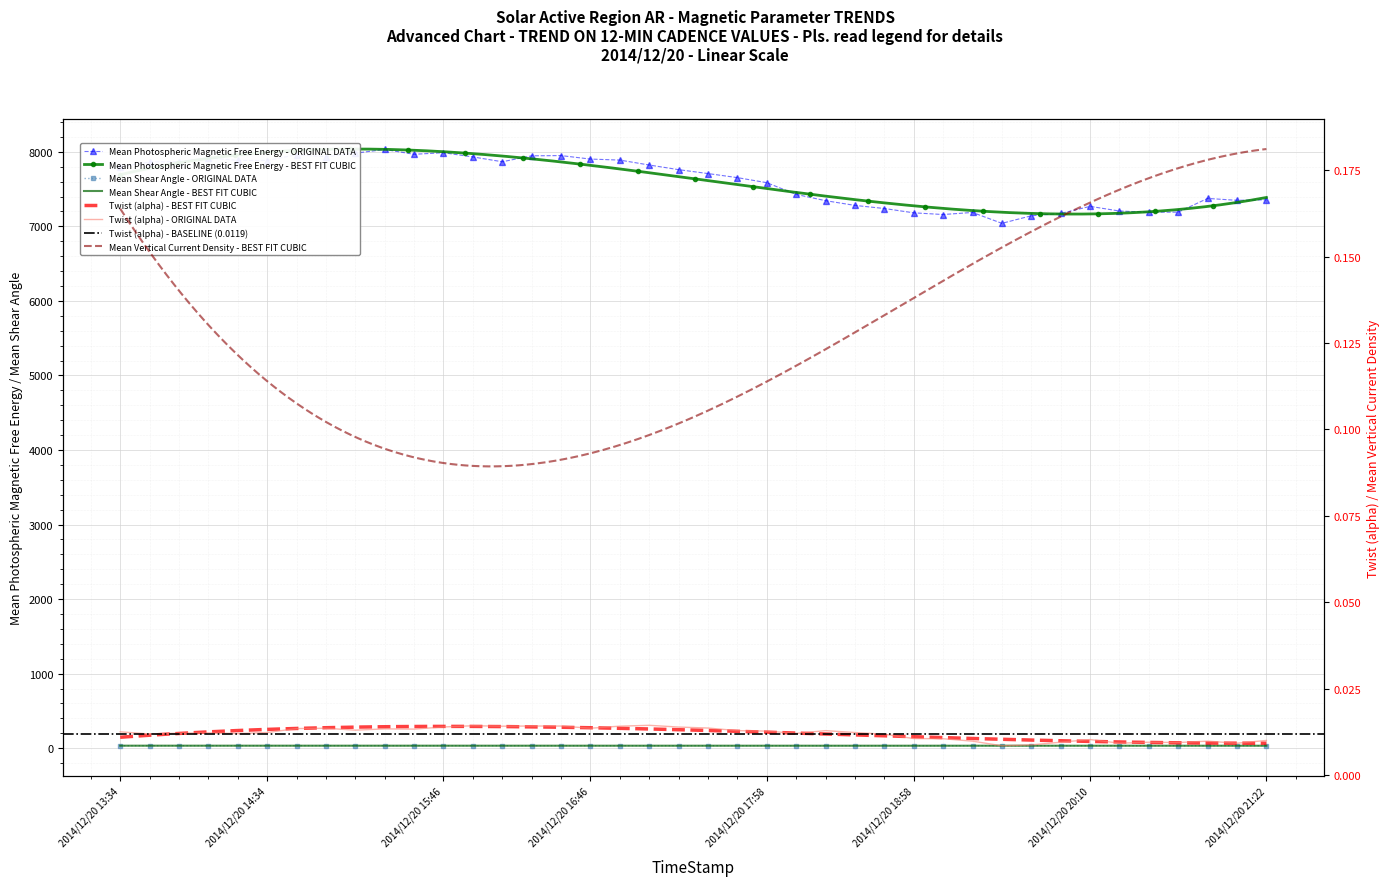

True or false: Mean Shear Angle and Mean Photospheric Magnetic Free Energy cross at least once.

False